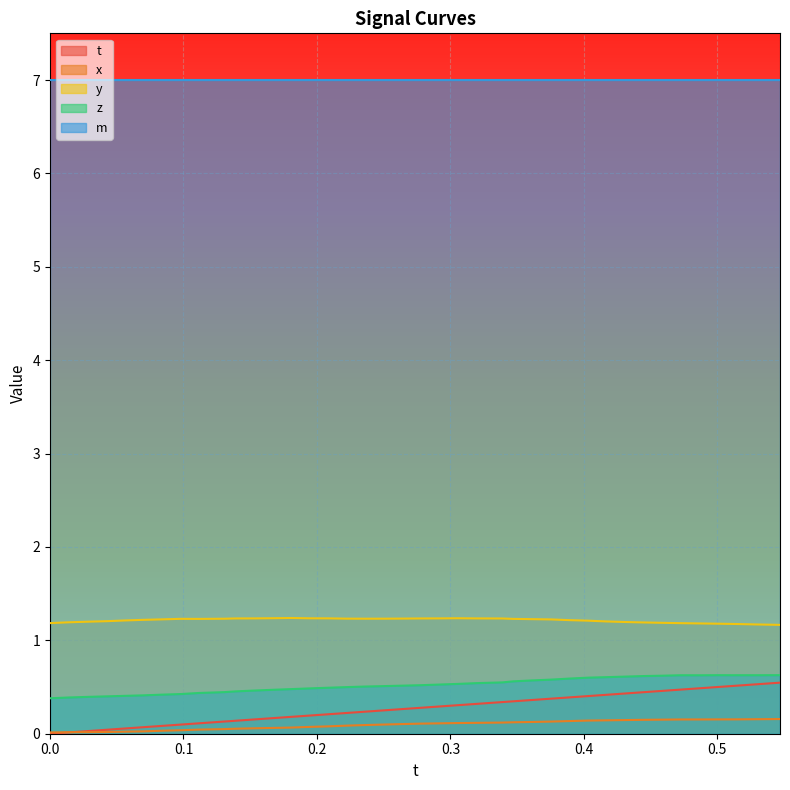

True or false: m and z intersect in this chart.

False